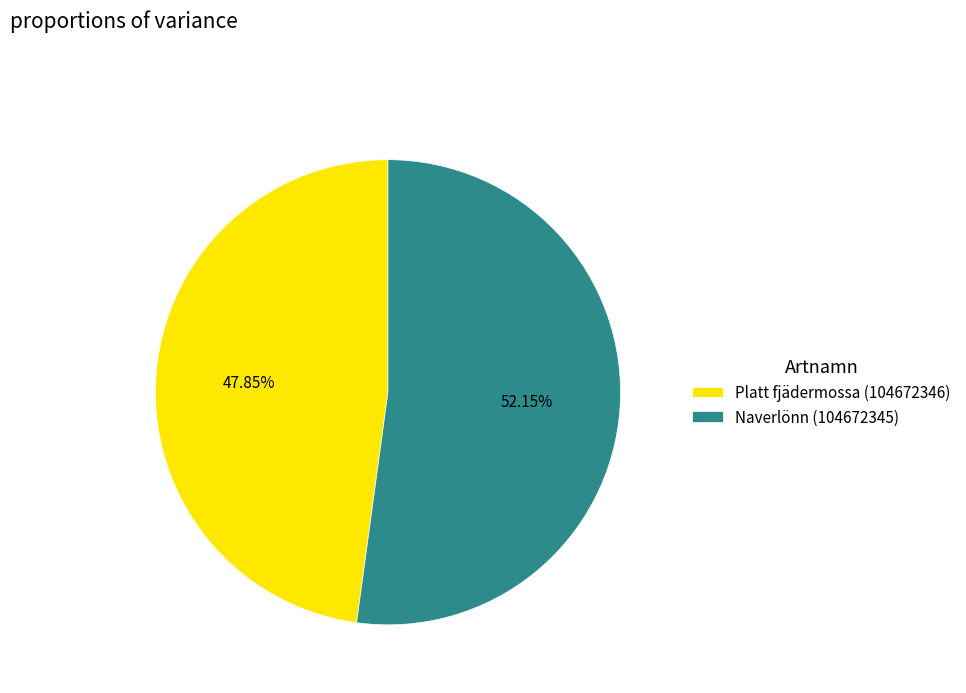

To the nearest percent, what is the difference between the Naverlönn (104672345) and Platt fjädermossa (104672346) slice percentages?

4%